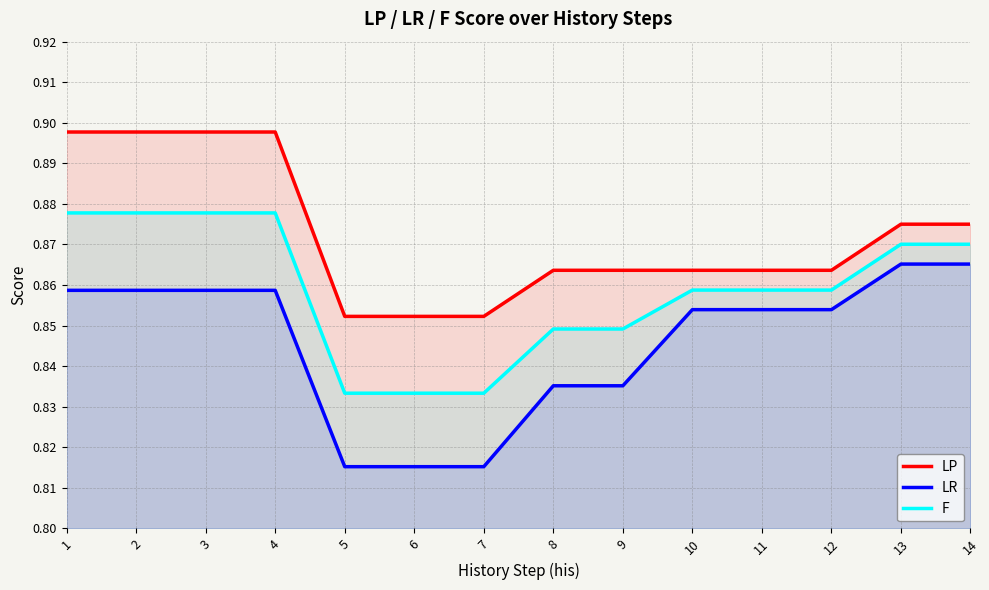

List the series in order of their overall mean, highest first.

LP, F, LR